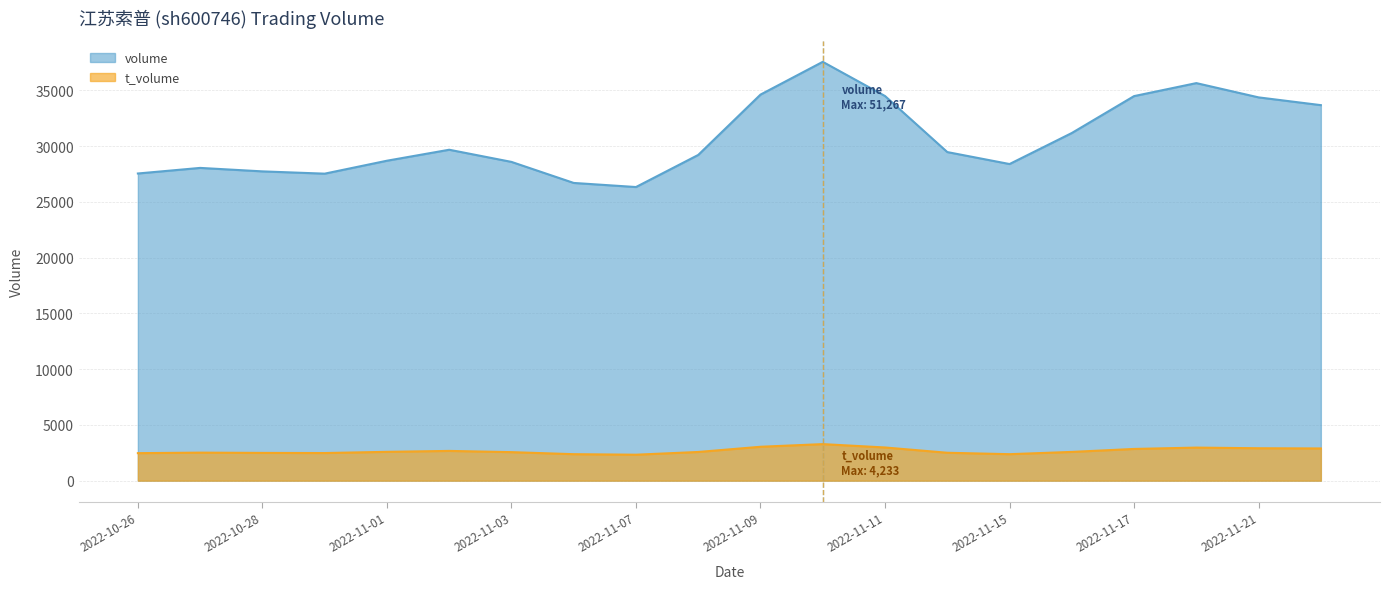

True or false: t_volume and volume intersect in this chart.

False